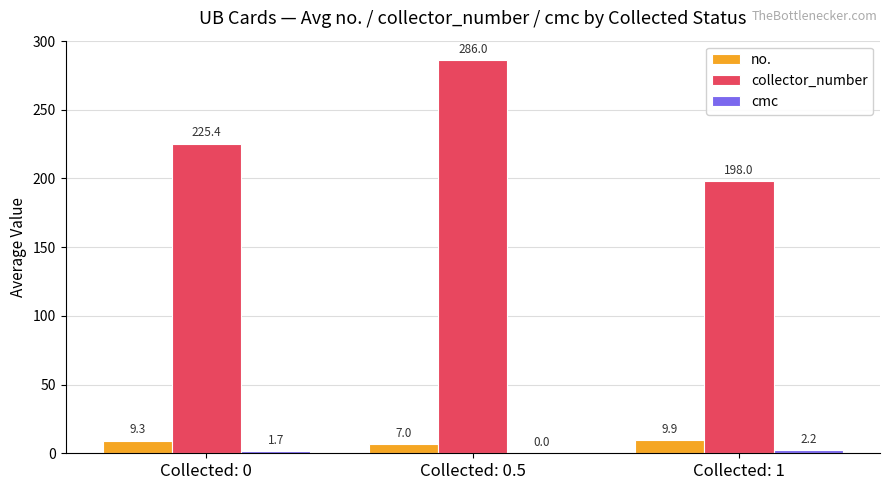

What is the sum of all collector_number values?

709.4